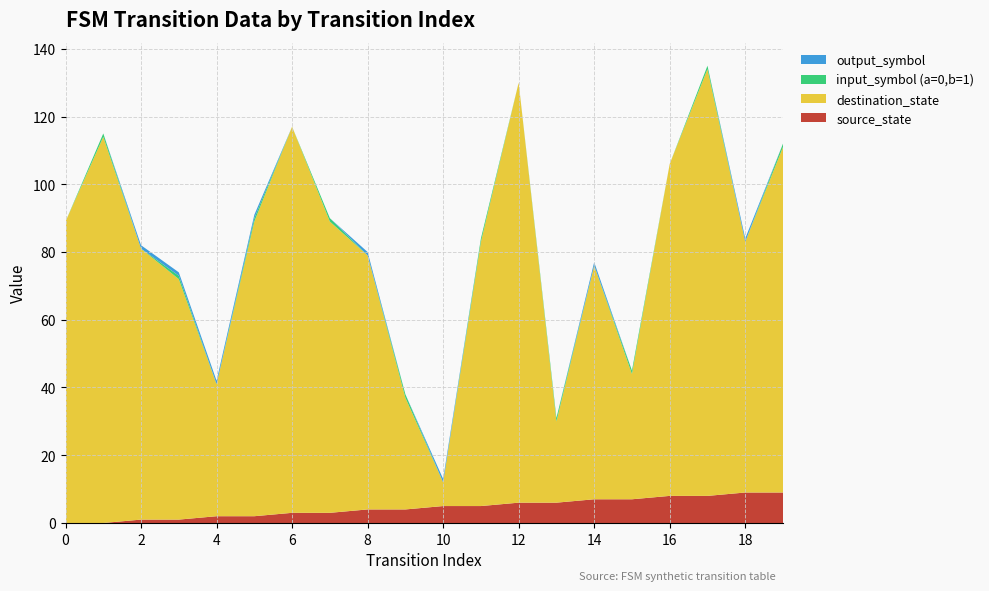

Reading right to left, list all the values displayed in this chart.

source_state: 19=9	18=9	17=8	16=8	15=7	14=7	13=6	12=6	11=5	10=5	9=4	8=4	7=3	6=3	5=2	4=2	3=1	2=1	1=0	0=0
destination_state: 19=102	18=74	17=126	16=98	15=37	14=69	13=24	12=124	11=78	10=7	9=33	8=75	7=86	6=114	5=87	4=39	3=71	2=80	1=114	0=89
input_symbol (a=0,b=1): 19=1	18=0	17=1	16=0	15=1	14=0	13=1	12=0	11=1	10=0	9=1	8=0	7=1	6=0	5=1	4=0	3=1	2=0	1=1	0=0
output_symbol: 19=0	18=1	17=0	16=0	15=0	14=1	13=0	12=0	11=0	10=1	9=0	8=1	7=0	6=0	5=1	4=1	3=1	2=1	1=0	0=0